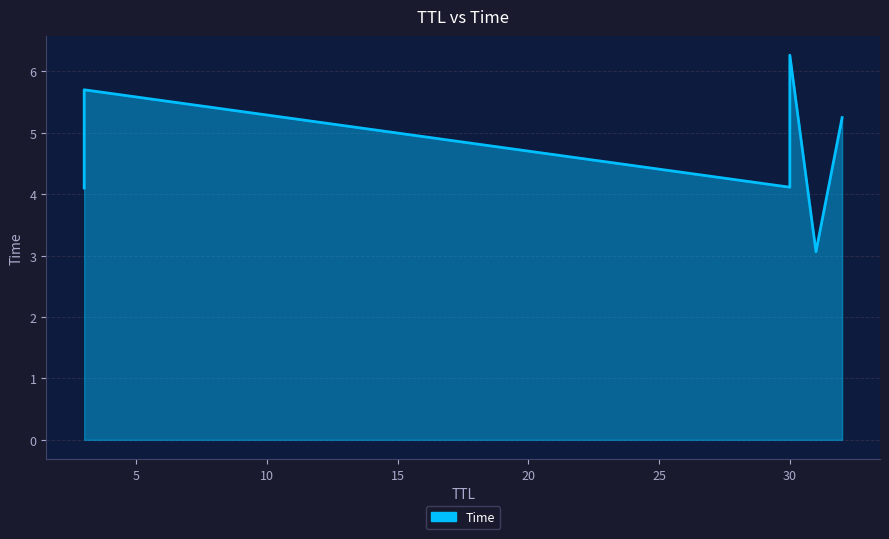

What is the sum of all values?

28.5